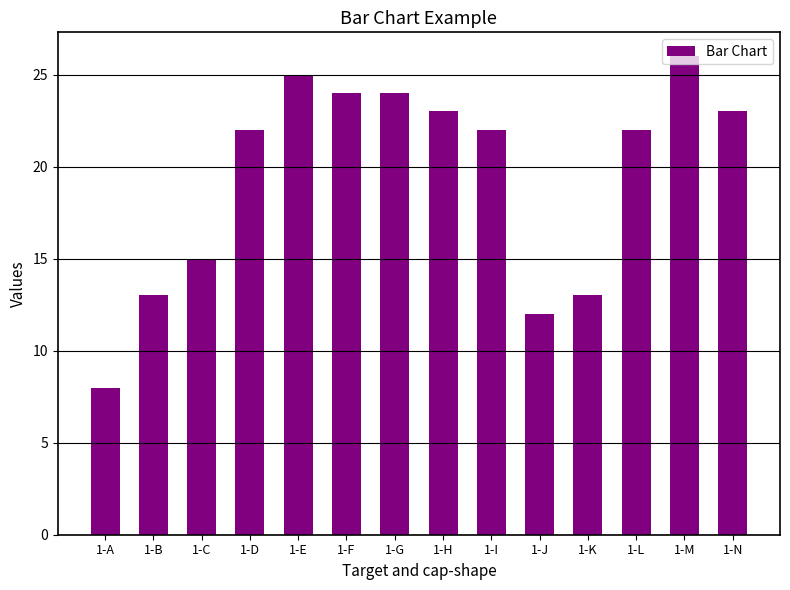

True or false: the data shows 8 at 1-K.

False